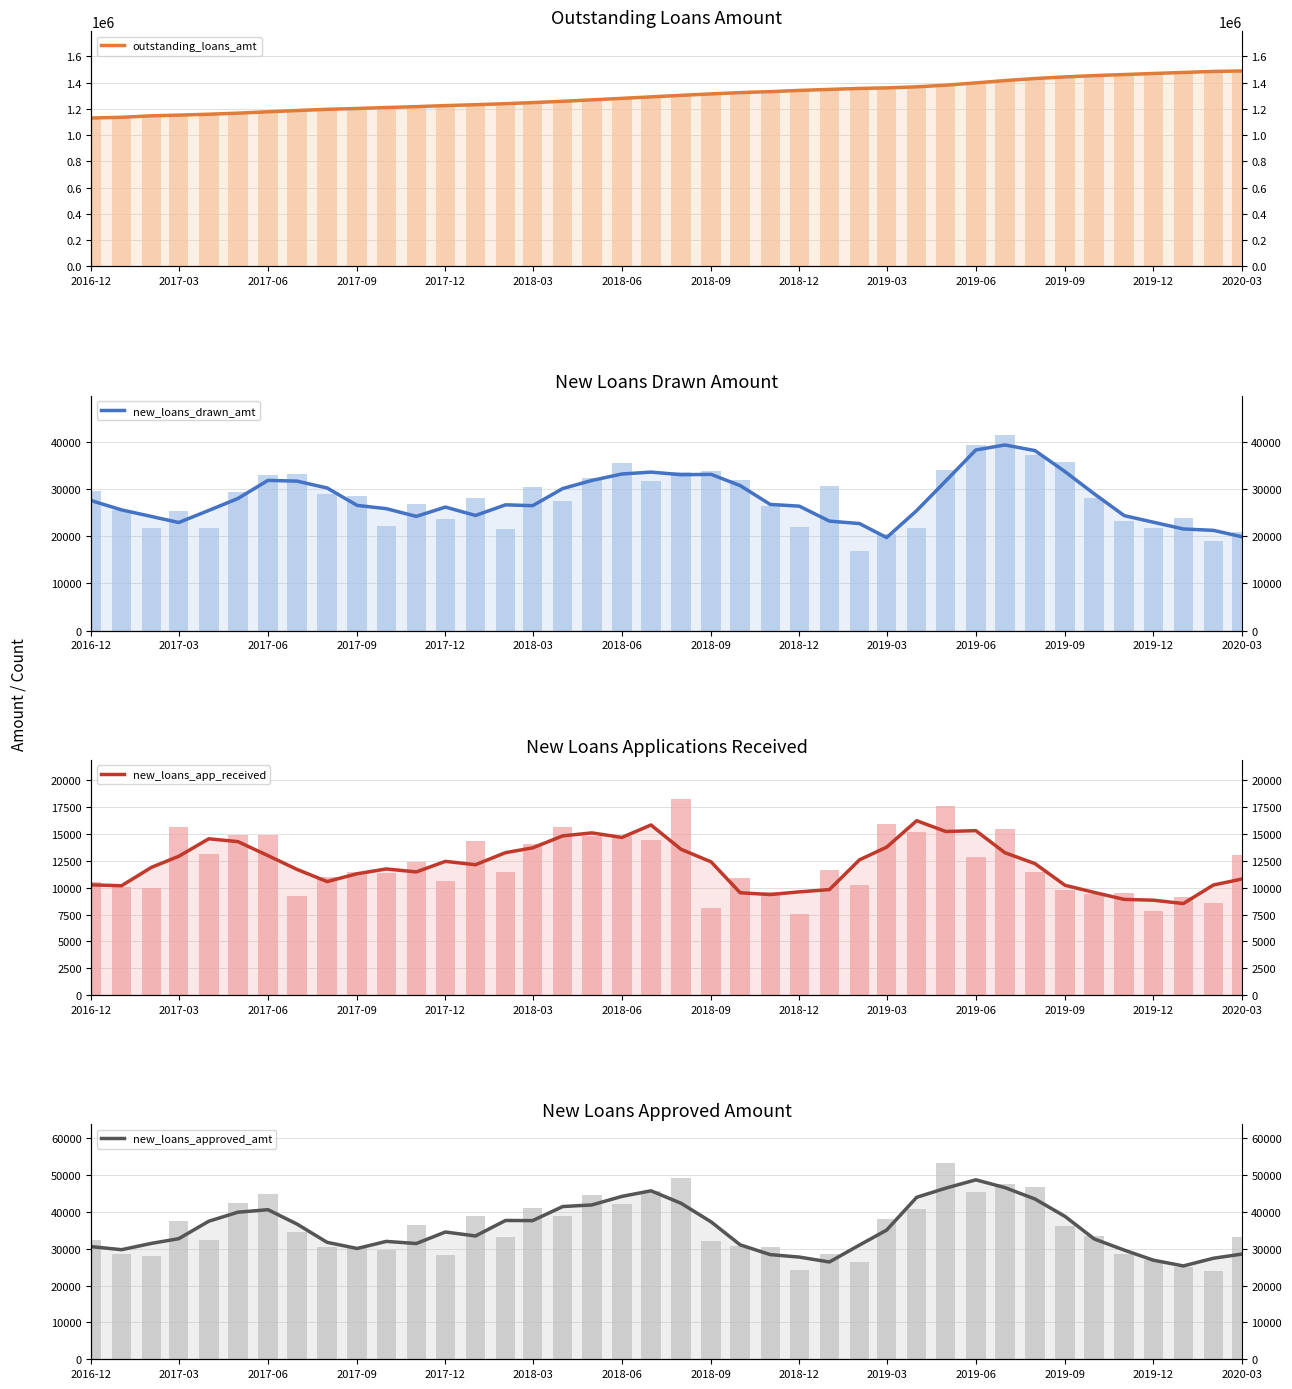

Rank the series at 2018-03 from highest to lowest value.

outstanding_loans_amt, new_loans_approved_amt, new_loans_drawn_amt, new_loans_app_received